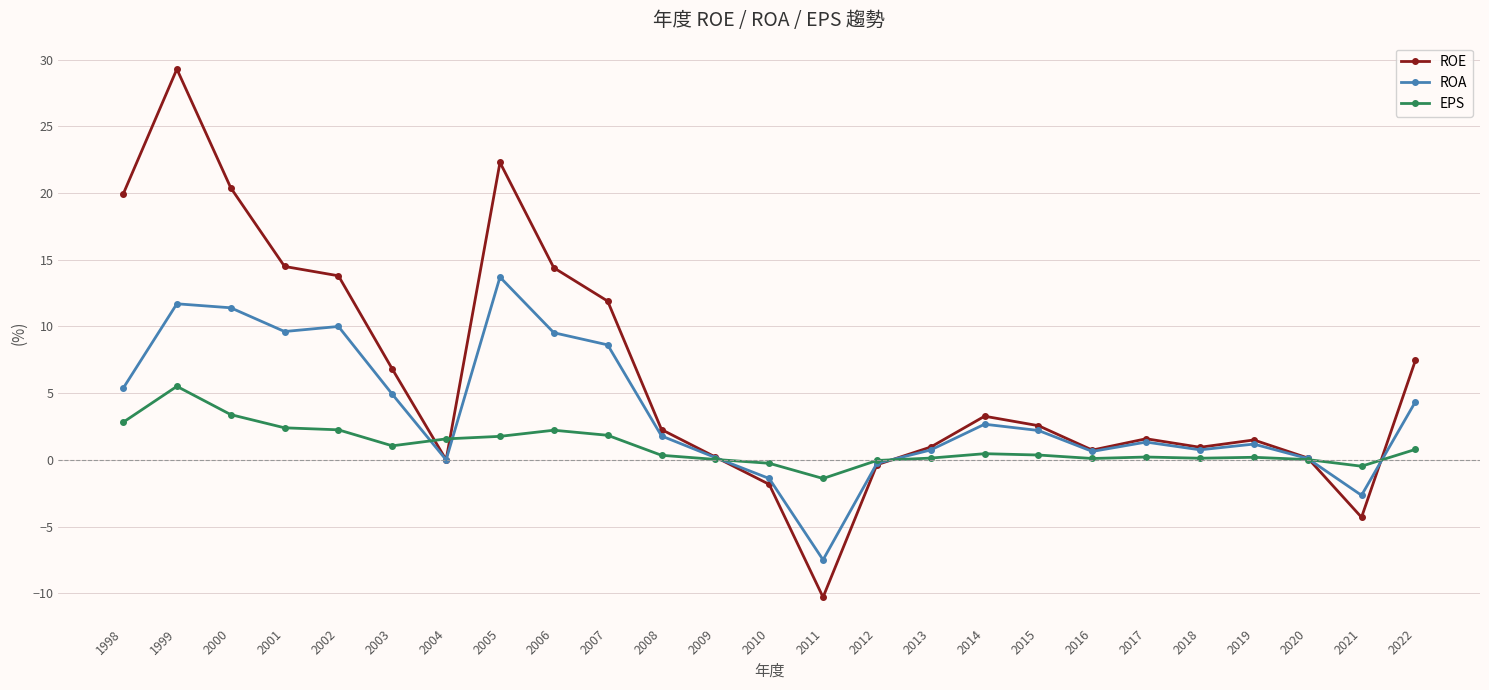

How many intersections are there between EPS and ROE?

6